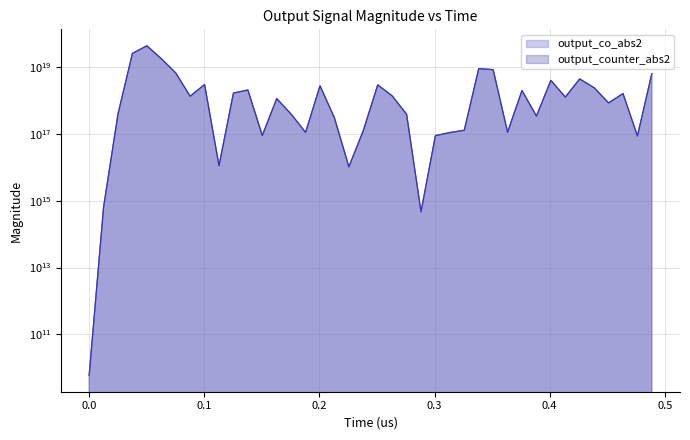

What is the greatest value displayed?

43771636517452333056.0